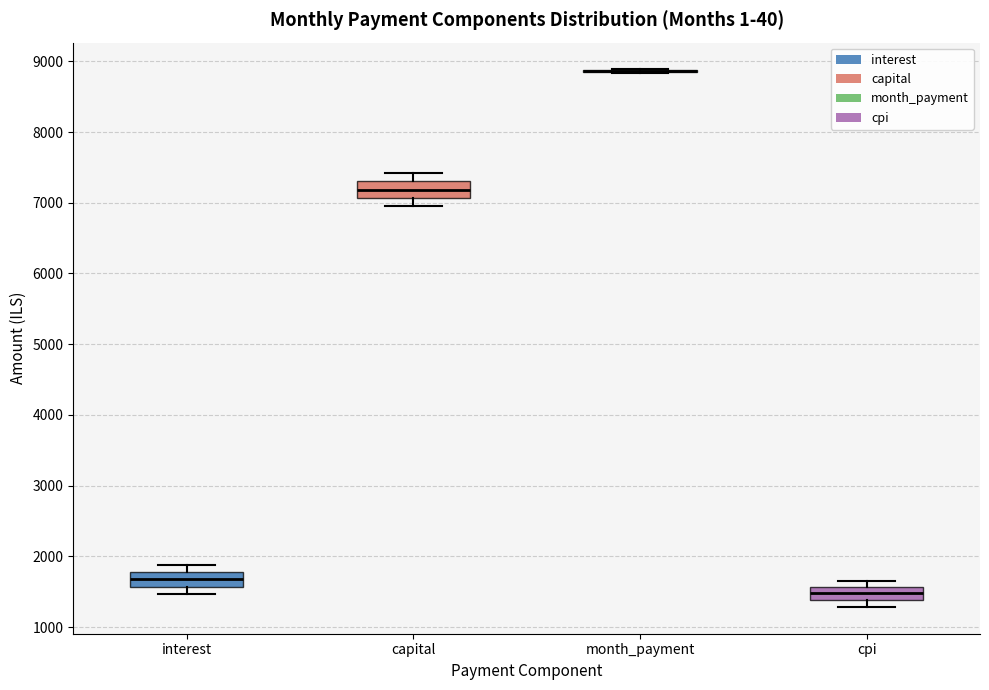

Reading left to right, transcribe this box plot: for each box, give where its median line is, the range the box spans, and where its two whiskers end, as read against the y-axis. The values are not printed on the chart, so give them approximately, as read against the axis.

interest: median 1700, box 1600 to 1800, whiskers 1500 to 1900
capital: median 7200, box 7100 to 7300, whiskers 7000 to 7400
month_payment: box collapsed to a line at 8900, whiskers 8800 to 8900
cpi: median 1500, box 1400 to 1600, whiskers 1300 to 1700